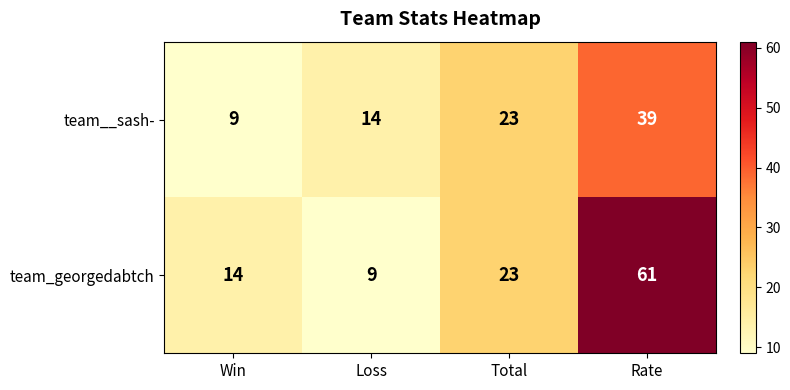

The value of team__sash- at Rate is 39. True or false?

True